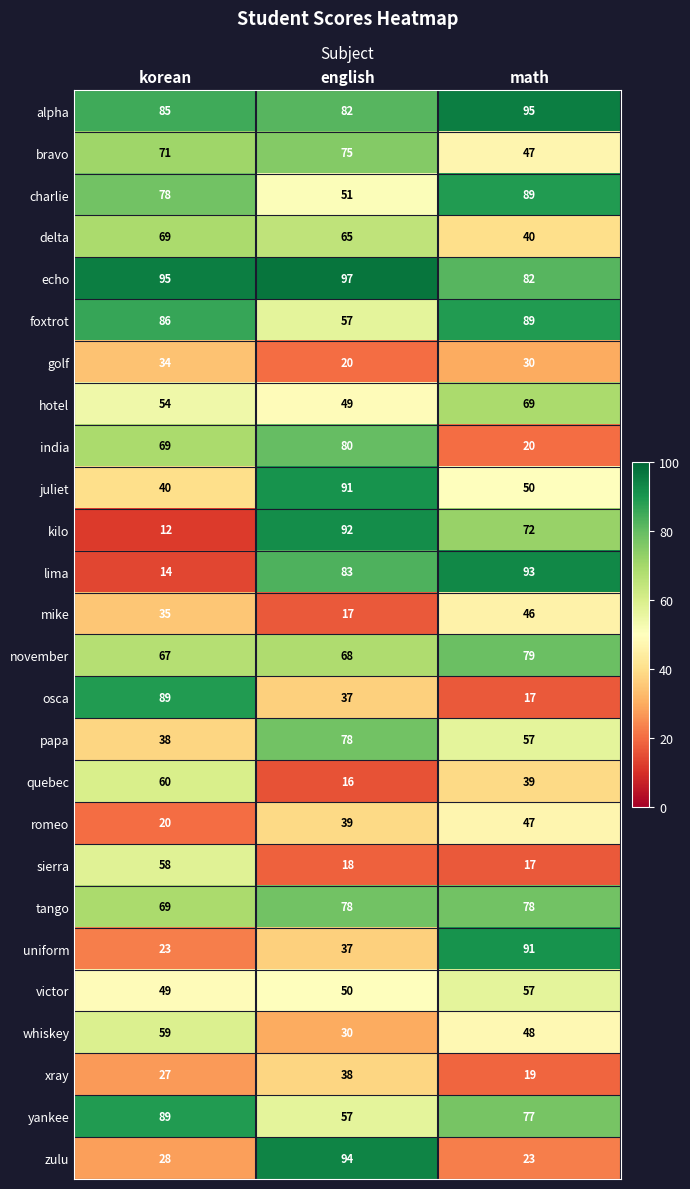

What is the minimum value for alpha?

82